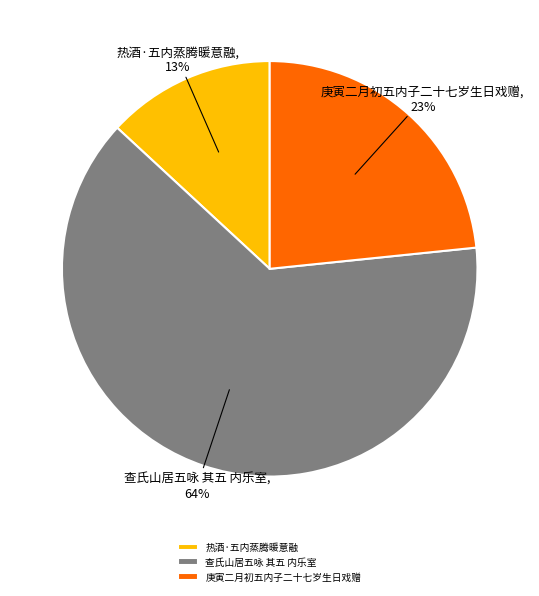

To the nearest percent, what portion does 庚寅二月初五内子二十七岁生日戏赠 represent?

23%